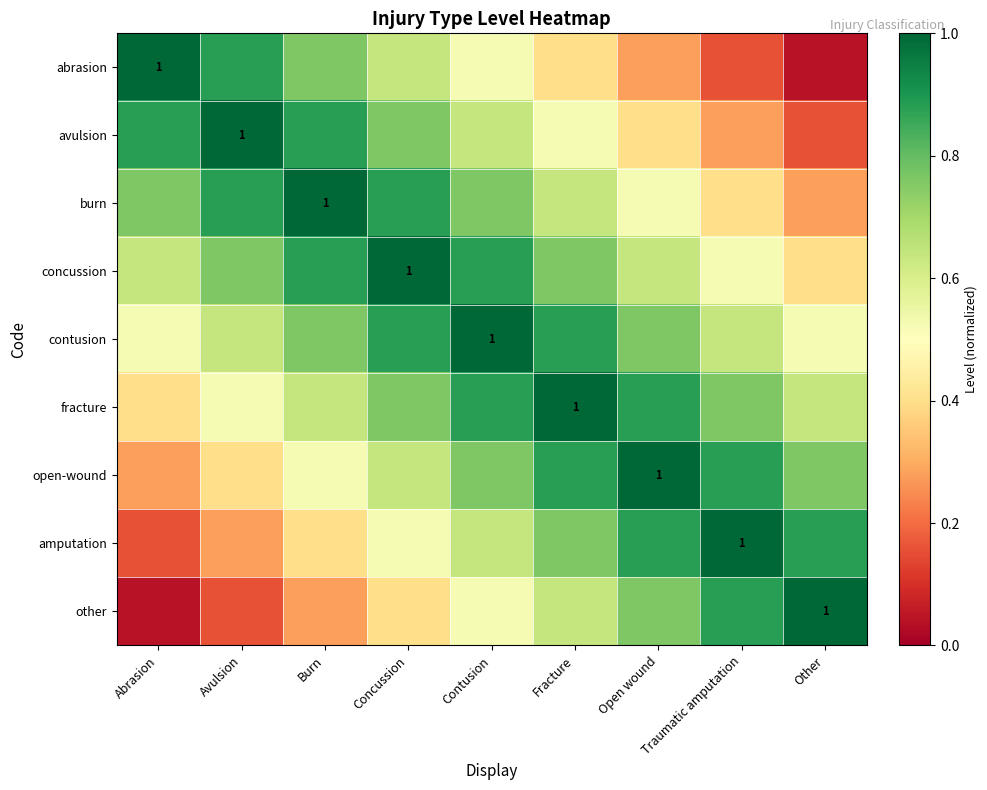

At Burn, list the series in order from largest to smallest.

burn, avulsion, concussion, abrasion, contusion, fracture, open-wound, amputation, other